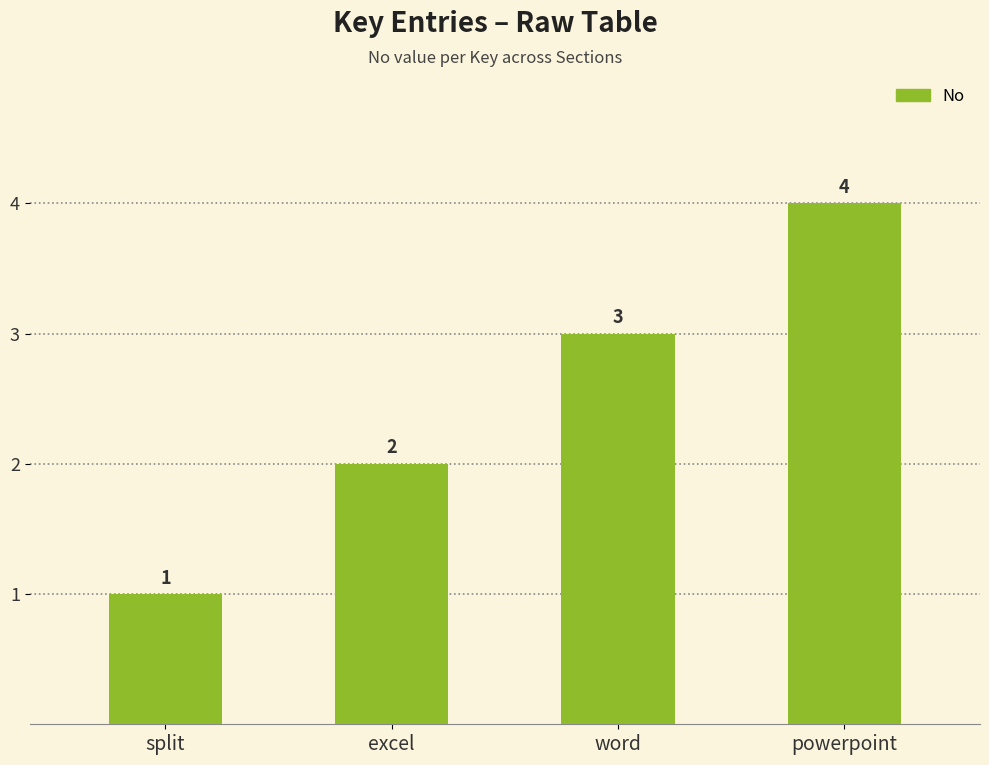

What is the difference between the maximum and minimum values?

3